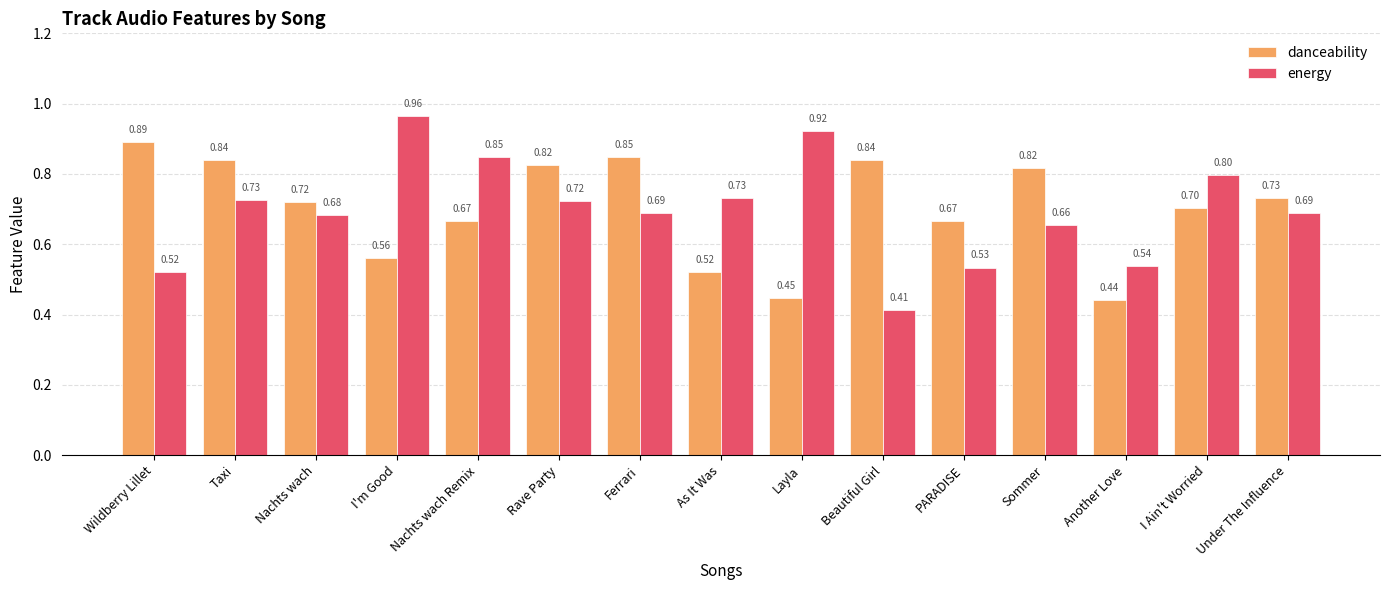

List the series in order of their overall mean, lowest first.

energy, danceability